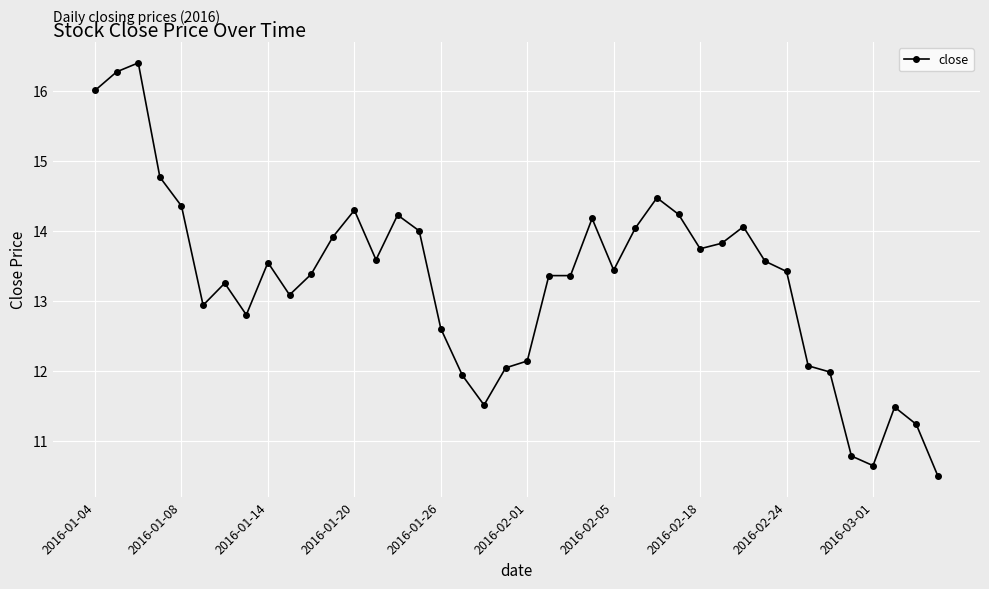

How many values are below 13?

14